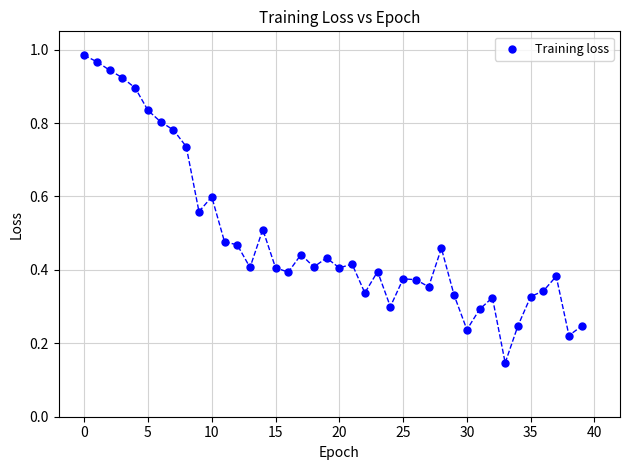

Count the number of points in this scatter plot.

40